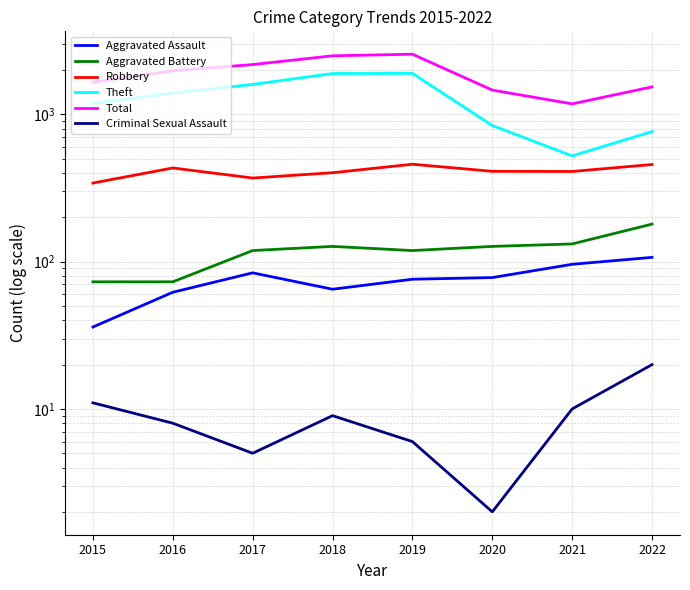

Reading left to right, list all the values displayed in this chart.

Aggravated Assault: 36	62	84	65	76	78	96	107
Aggravated Battery: 73	73	119	127	119	127	132	180
Robbery: 342	433	370	402	459	411	410	457
Theft: 1187	1396	1599	1896	1901	841	523	765
Total: 1653	1977	2182	2502	2565	1464	1180	1539
Criminal Sexual Assault: 11	8	5	9	6	2	10	20